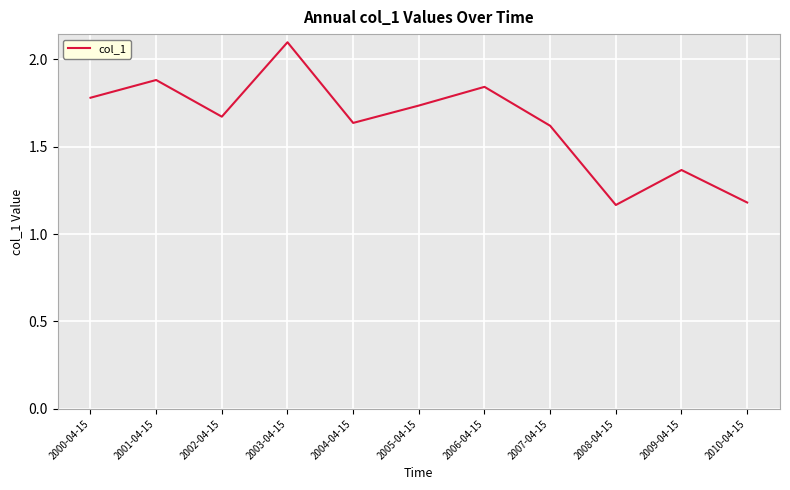

What is the ratio of the value at 2009-04-15 to the value at 2006-04-15?

0.7